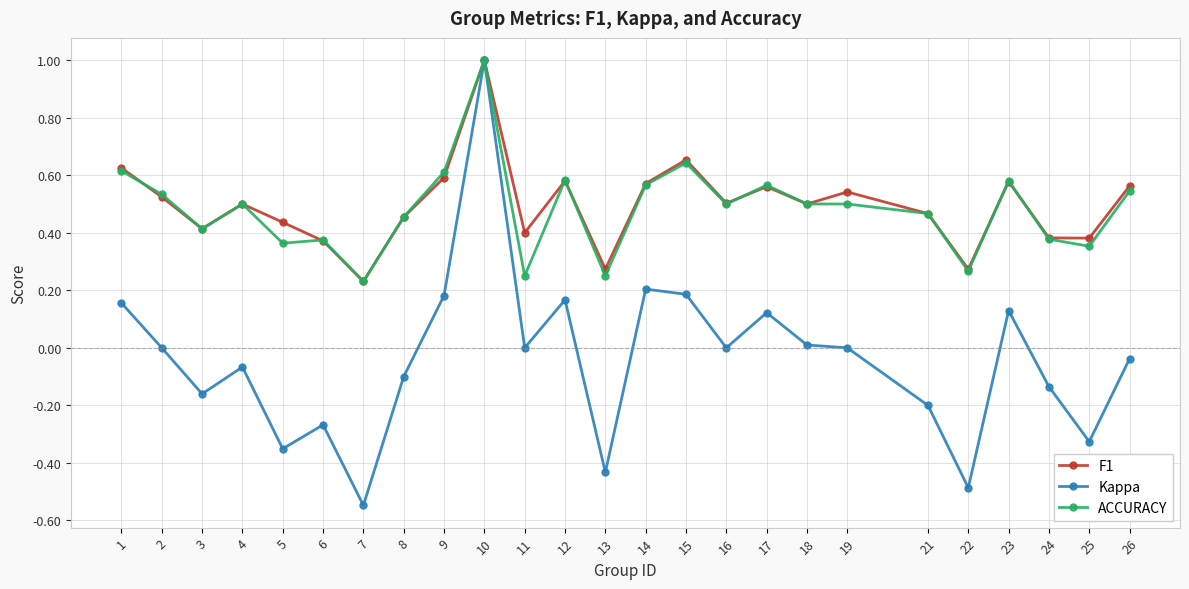

Between 13 and 21, which series saw the biggest shift?

Kappa